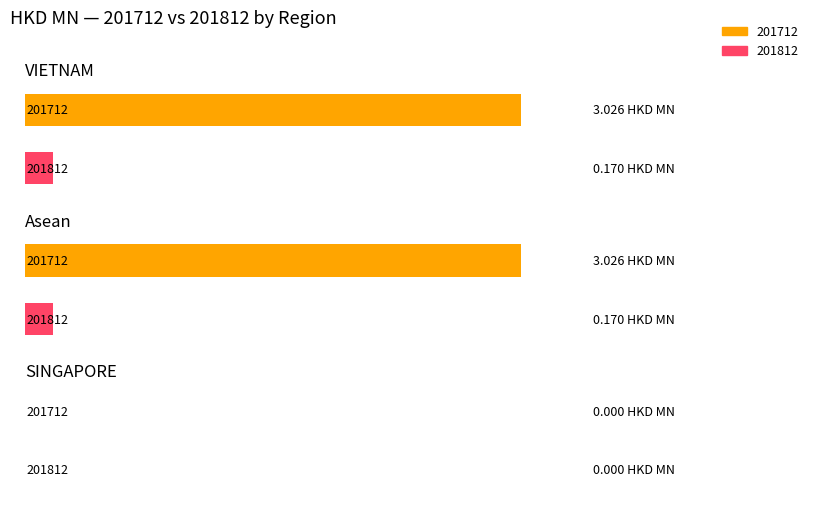

How many data points does each series have?

3